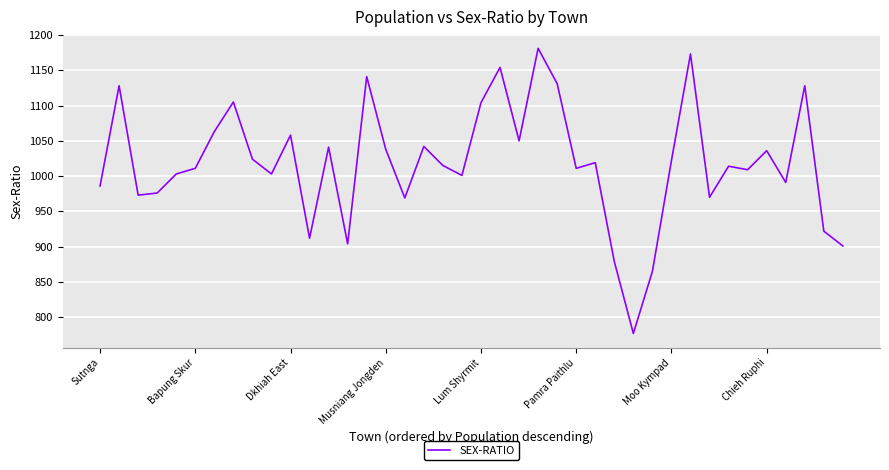

What is the minimum value shown in the chart?

777